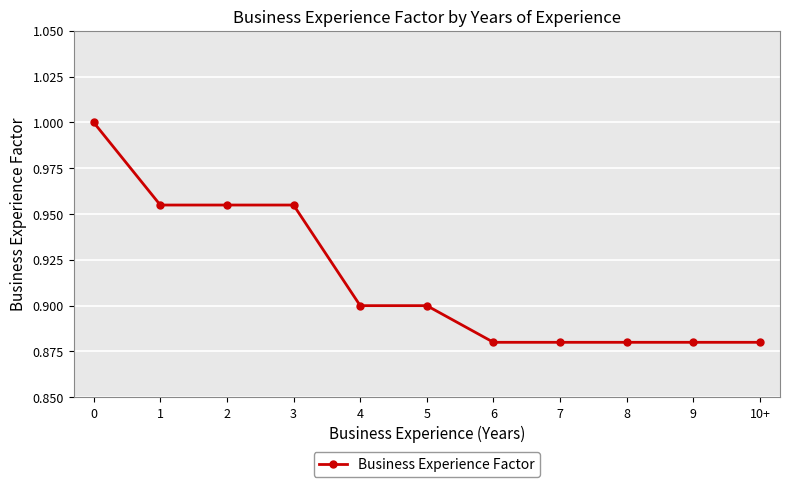

The chart shows a value of 0.5 at 9. True or false?

False